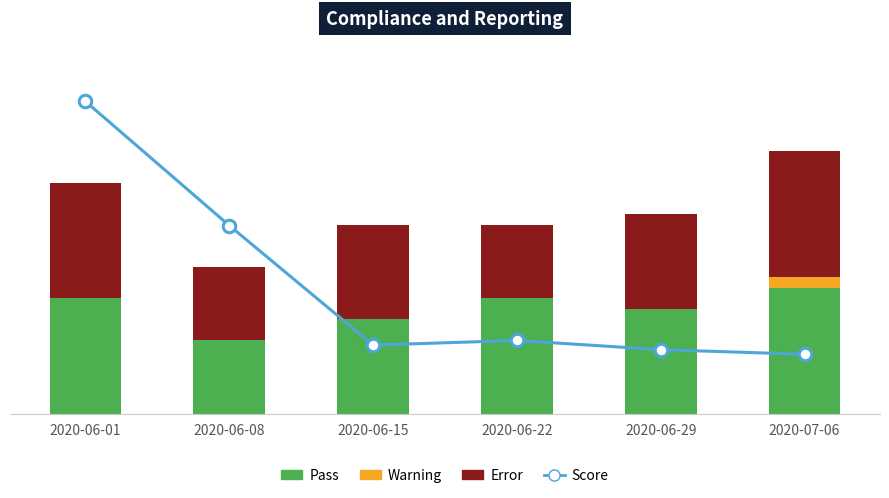

At which category is the sum across all series the highest?

2020-06-01